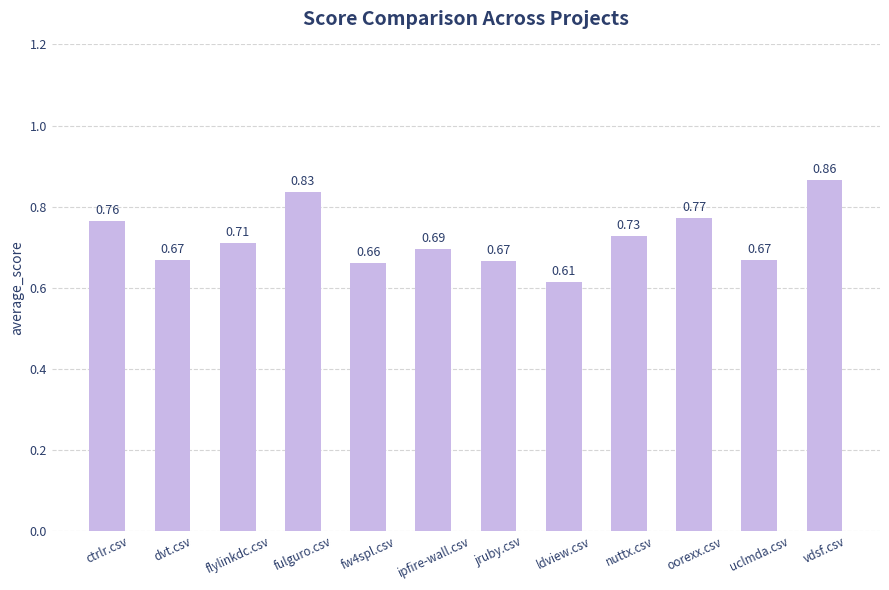

Does the chart contain stacked bars?

No